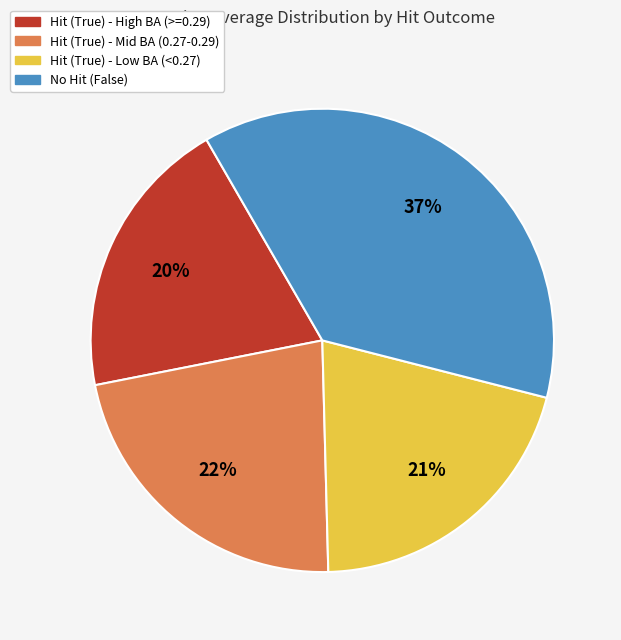

What is the smallest slice in the pie chart?

Hit (True) - High BA (>=0.29)